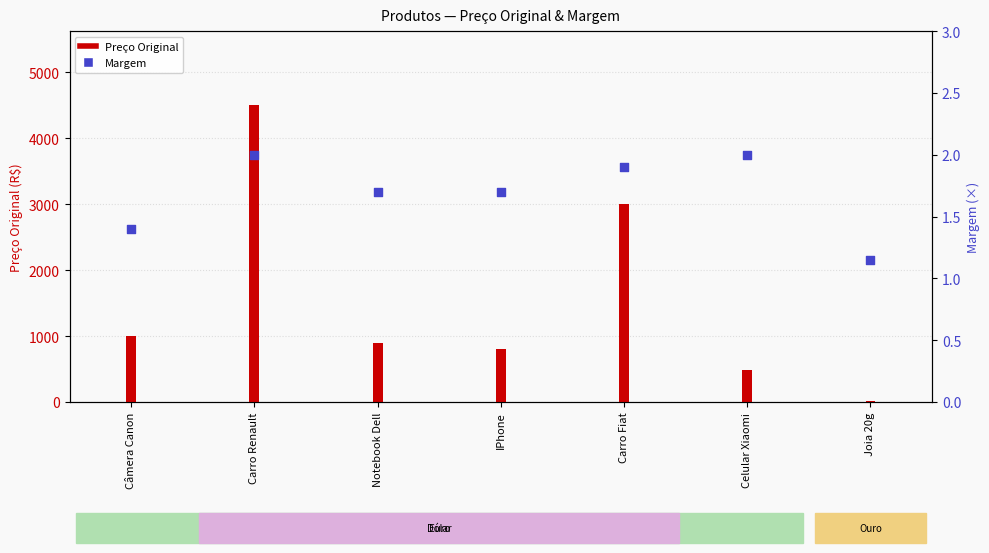

What are all the series names shown in the legend?

Preço Original, Margem